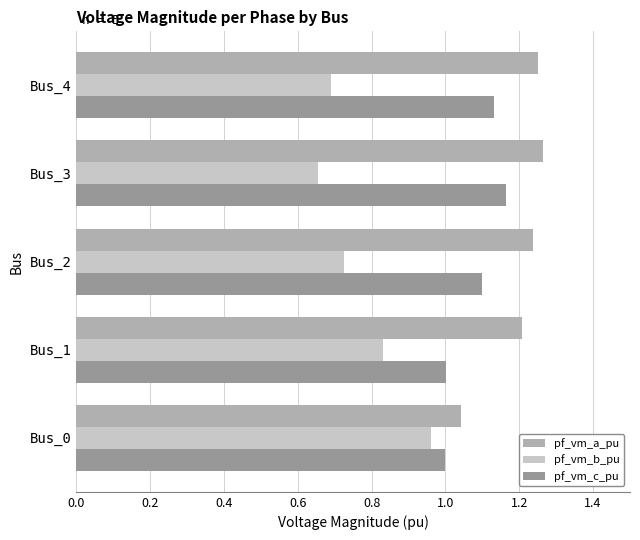

What are all the series names shown in the legend?

pf_vm_a_pu, pf_vm_b_pu, pf_vm_c_pu